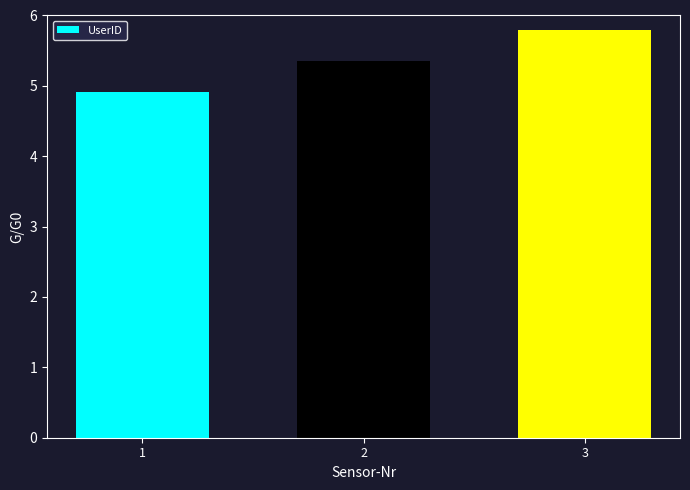

Reading left to right, extract all data points from this chart.

4.9	5.4	5.8